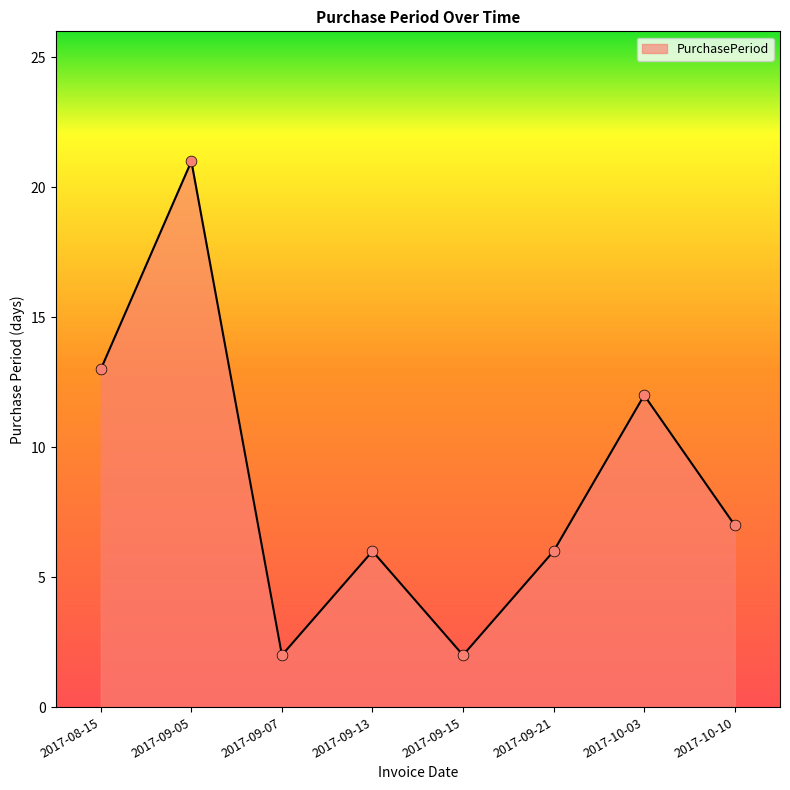

Which has a higher value, 2017-10-10 or 2017-09-07?

2017-10-10